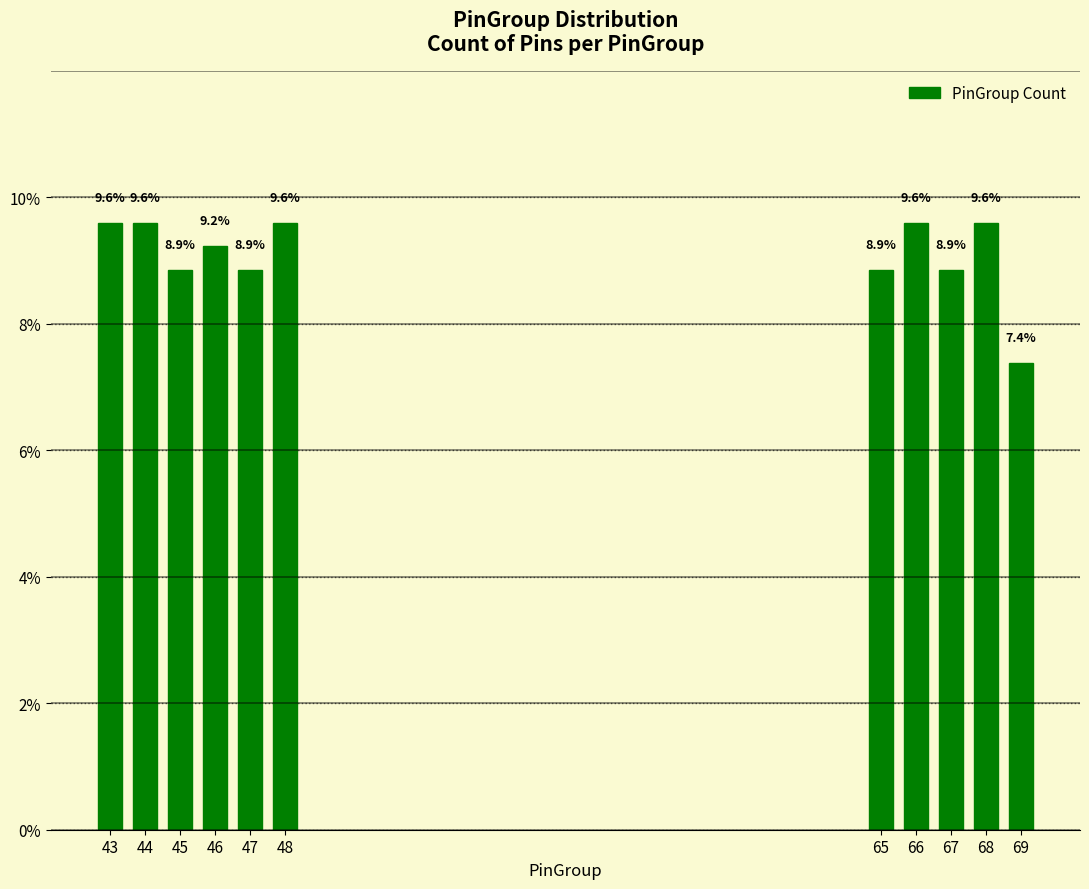

Reading right to left, list all the values displayed in this chart.

7.4	9.6	8.9	9.6	8.9	9.6	8.9	9.2	8.9	9.6	9.6